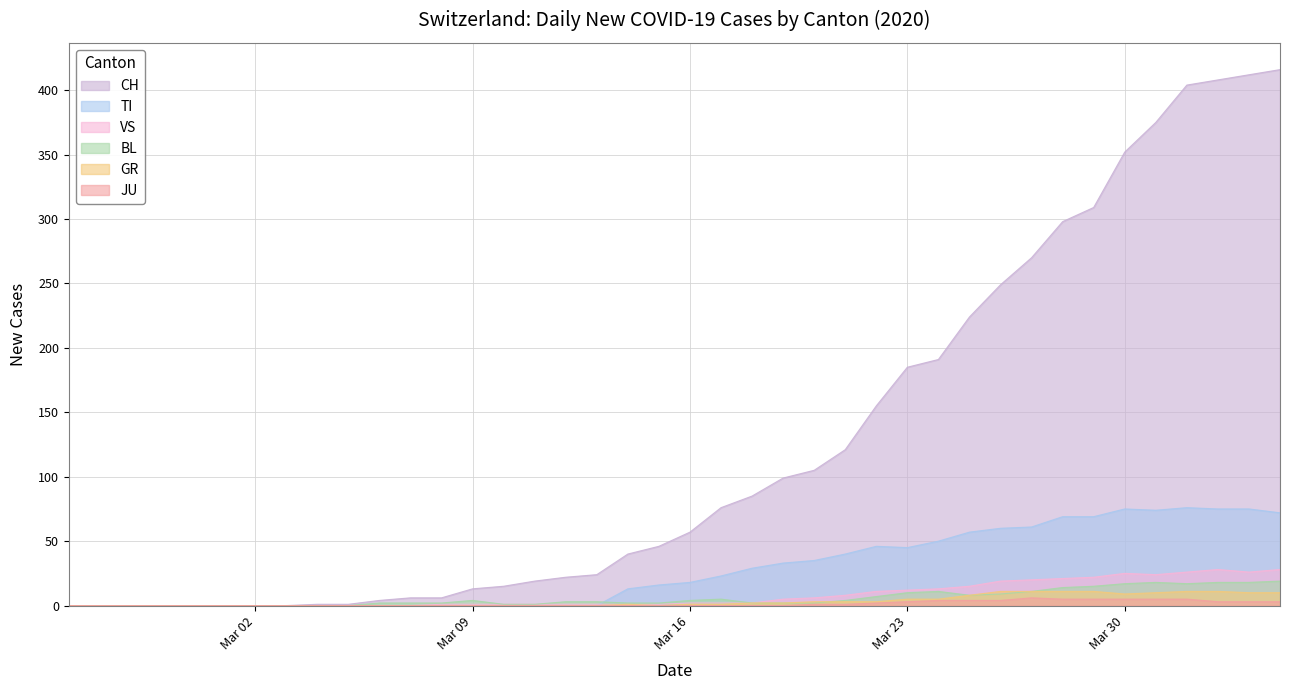

True or false: TI has a value of 45 at Mar 23.

True